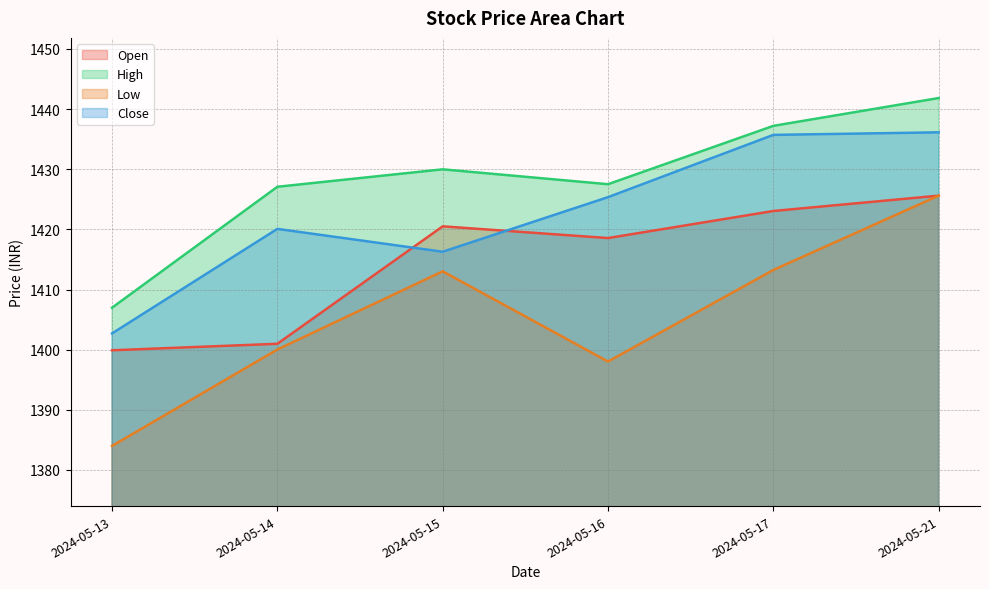

What is the difference between the highest and lowest values at 2024-05-21?

16.2